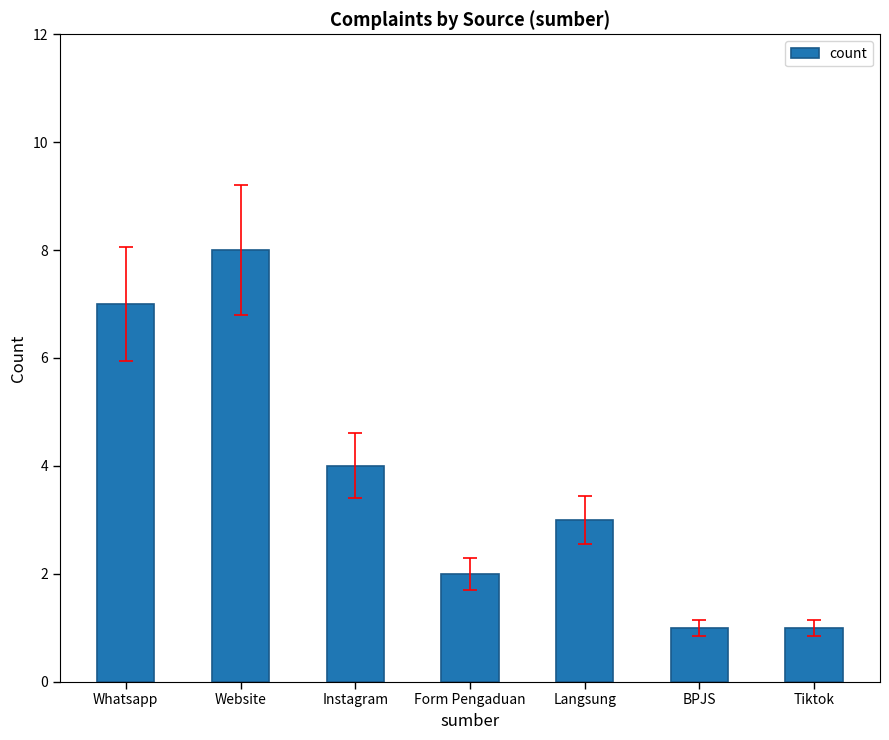

How many bars are there in total?

7